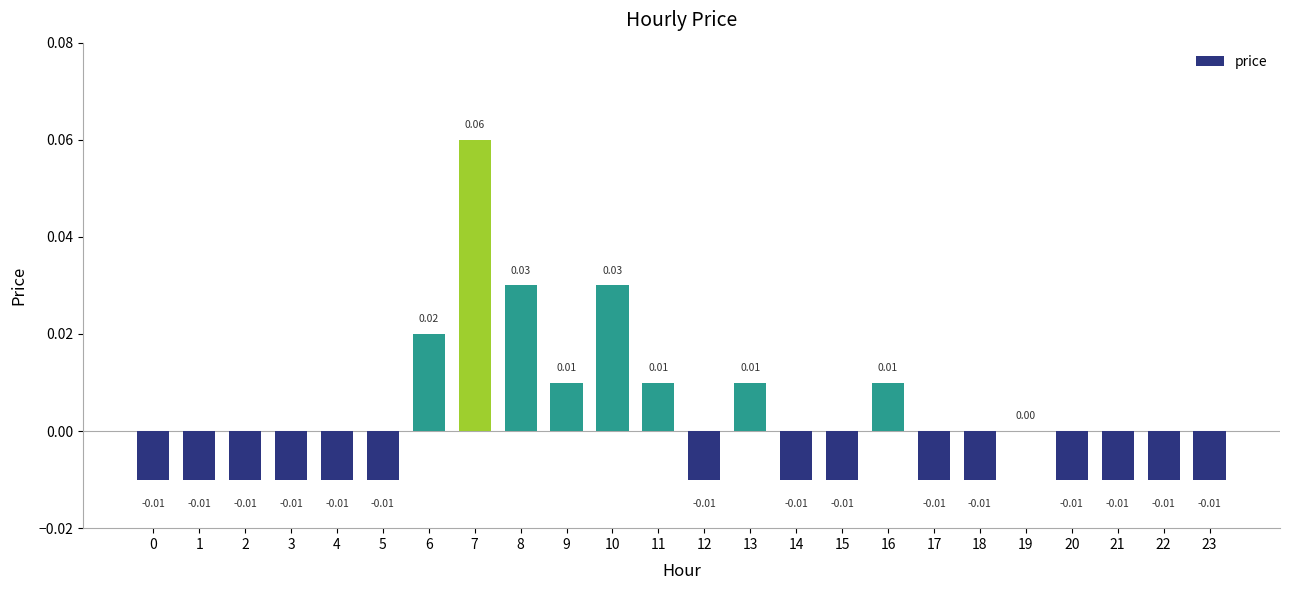

Count the number of categories in the chart.

24